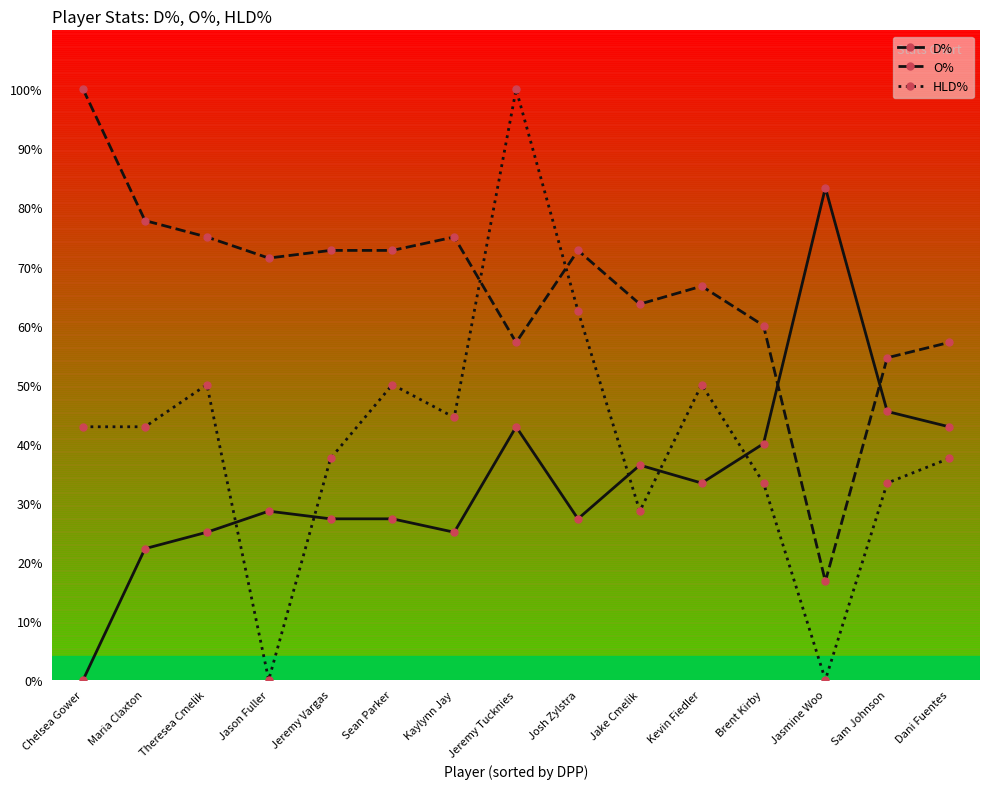

Count the number of data series in this chart.

3